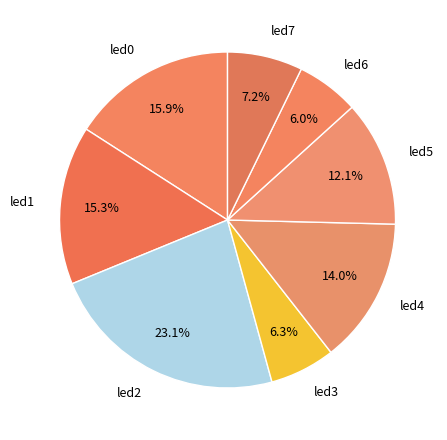

True or false: led1 accounts for 15% of the total.

True